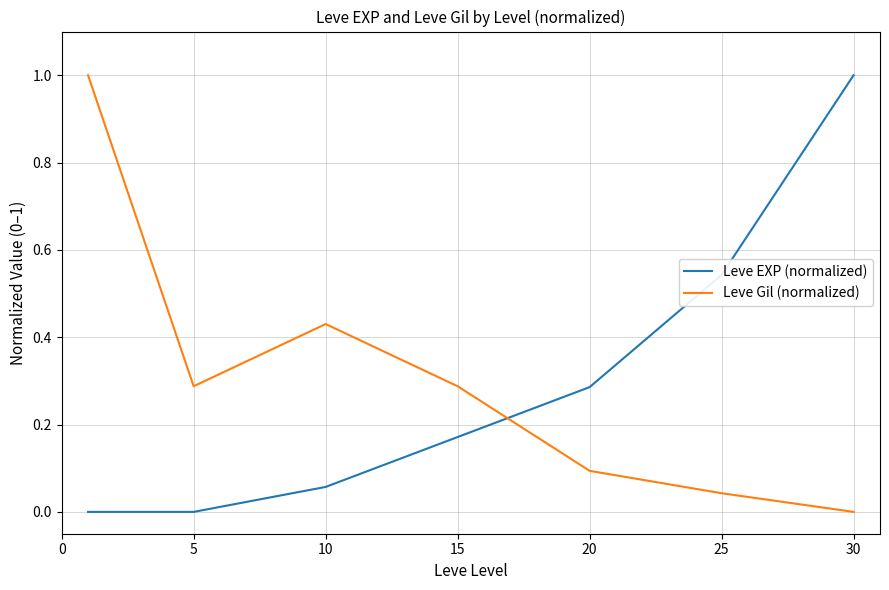

What is the difference between the maximum and second lowest values in the Leve Gil (normalized) series?

1.0